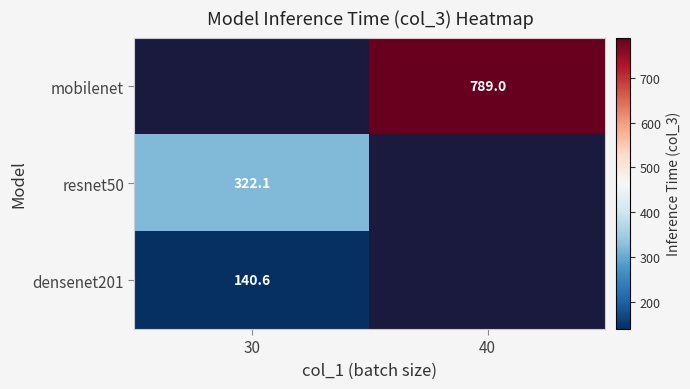

Where does the mobilenet series first go above 789?

40